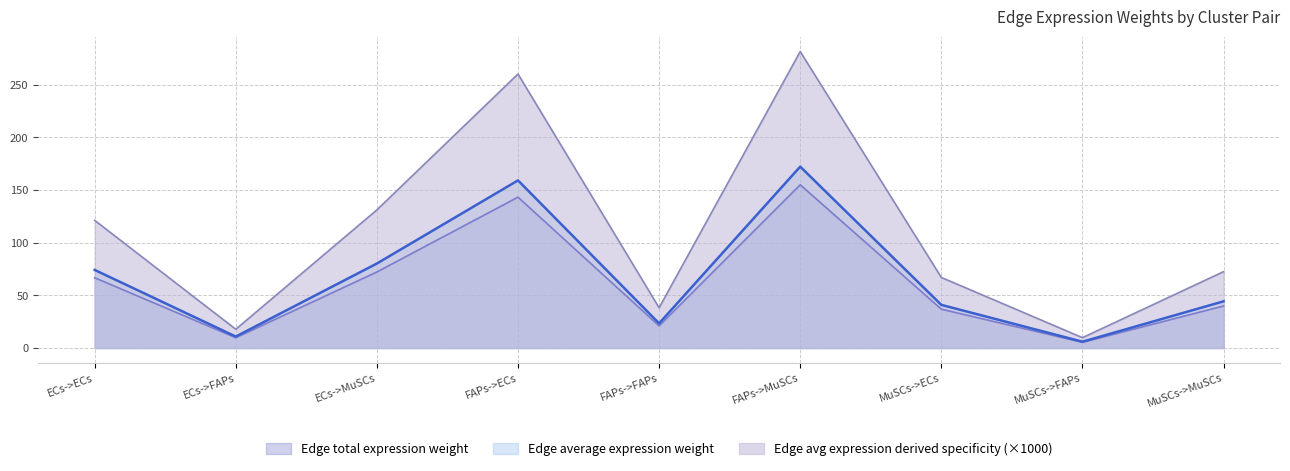

Which has a higher value, ECs->FAPs or MuSCs->MuSCs?

MuSCs->MuSCs